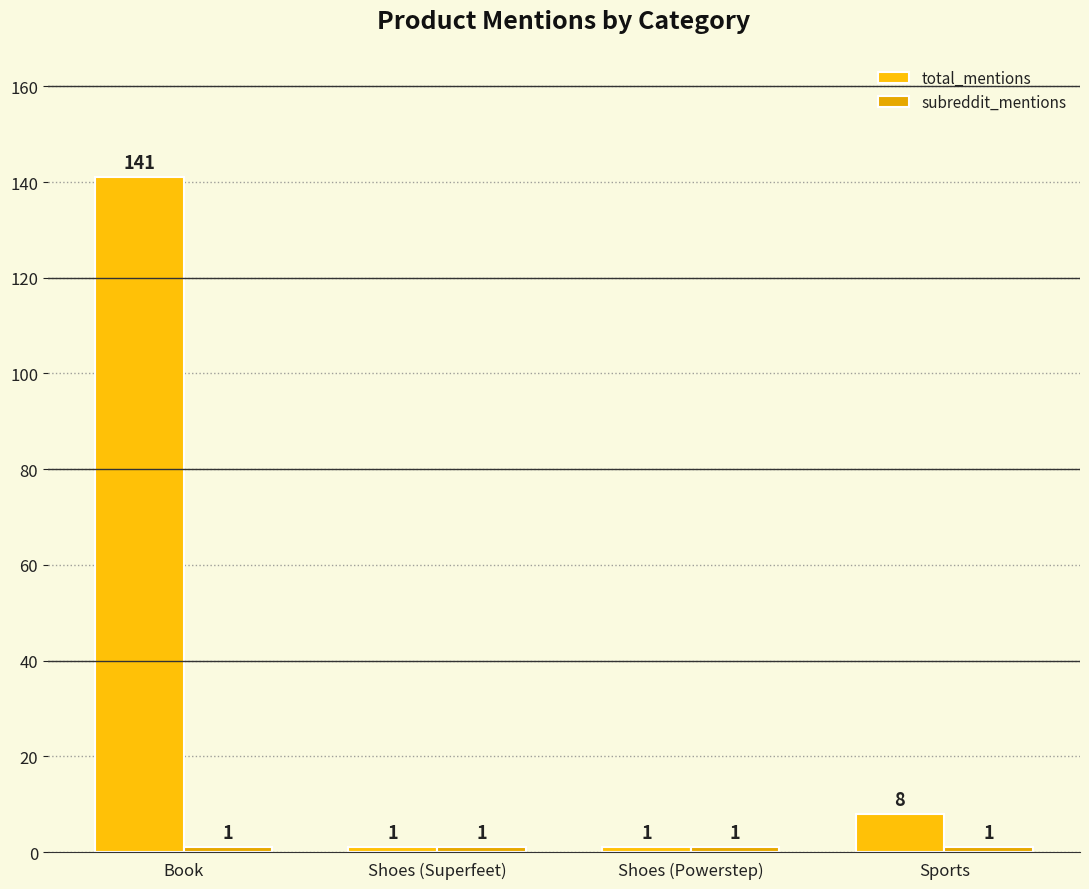

What is the difference between the highest and lowest values at Book?

140